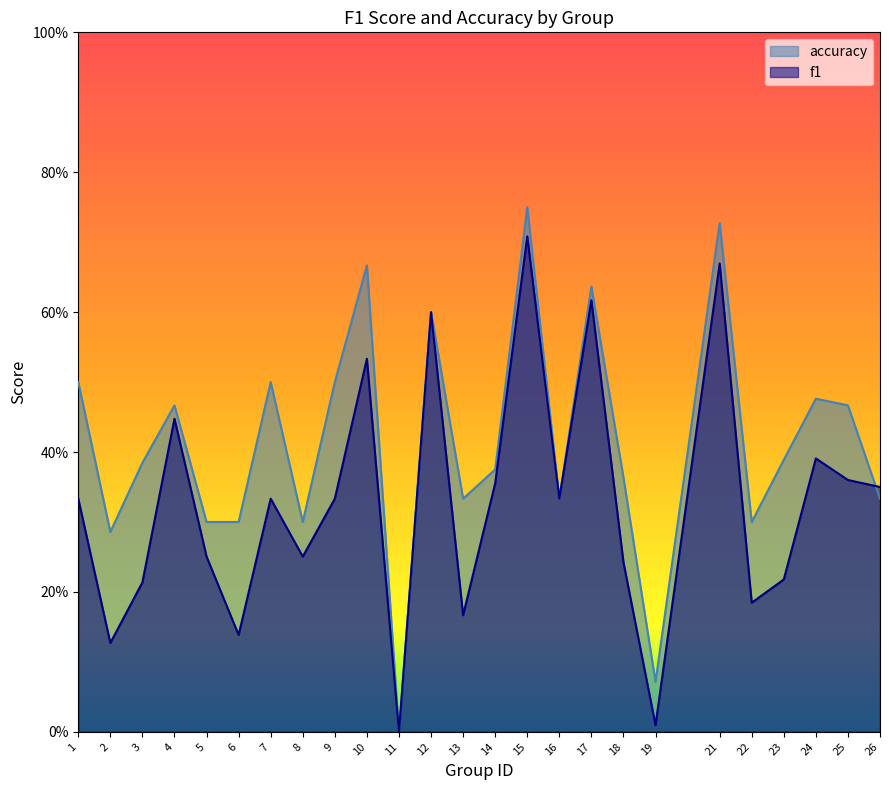

Is it true that accuracy equals 0.3 at 22?

True